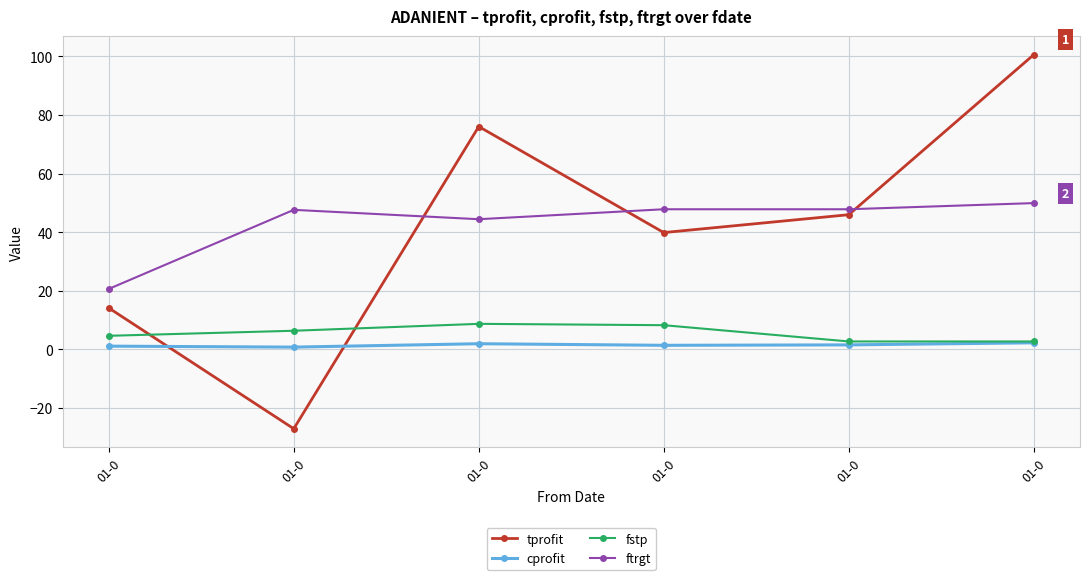

What are all the series names shown in the legend?

tprofit, cprofit, fstp, ftrgt